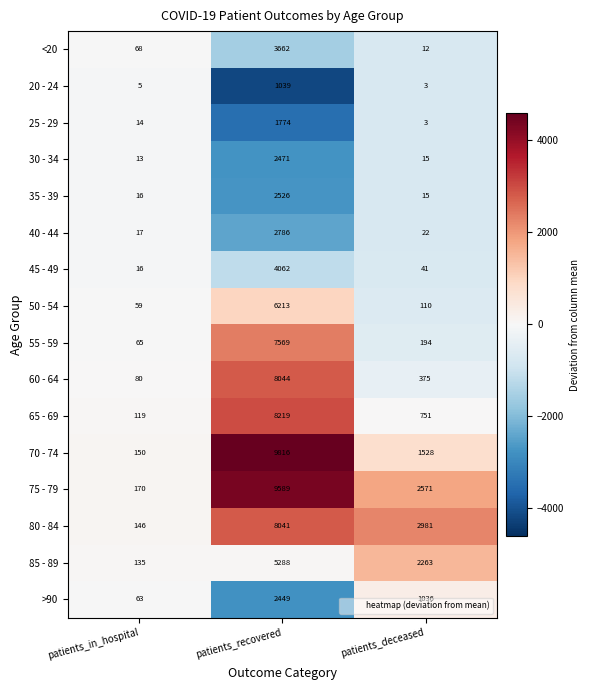

The value of 60 - 64 at patients_recovered is 8044. True or false?

True